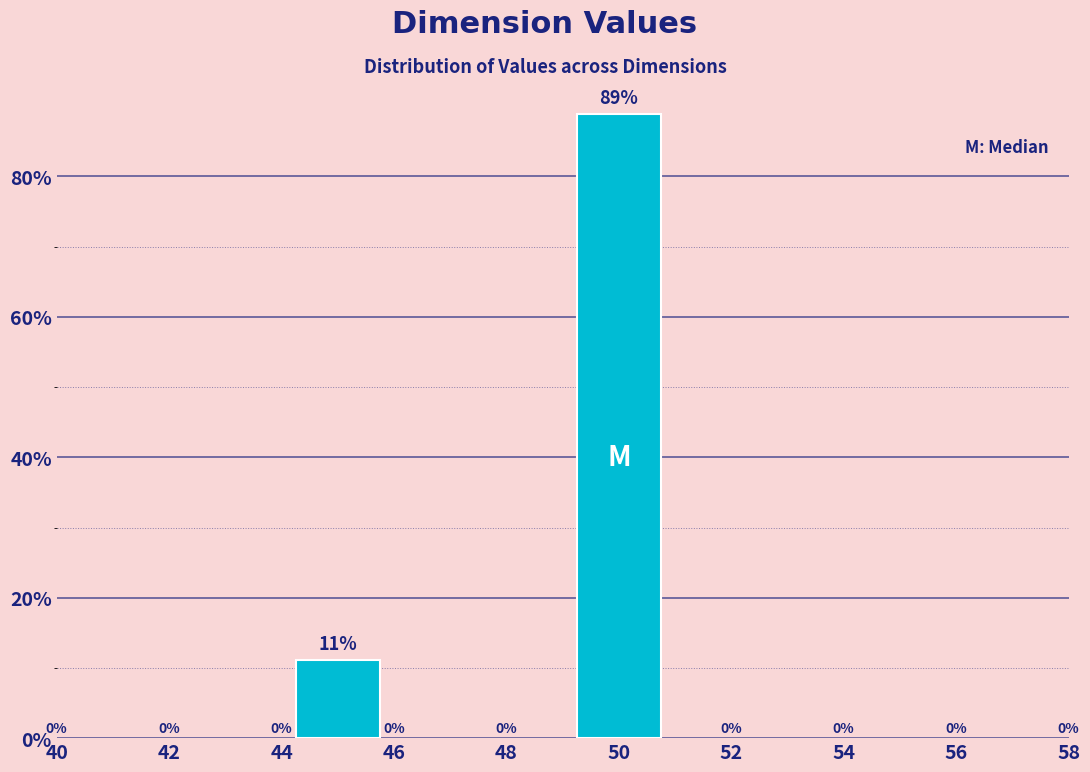

How many bars are there in total?

2